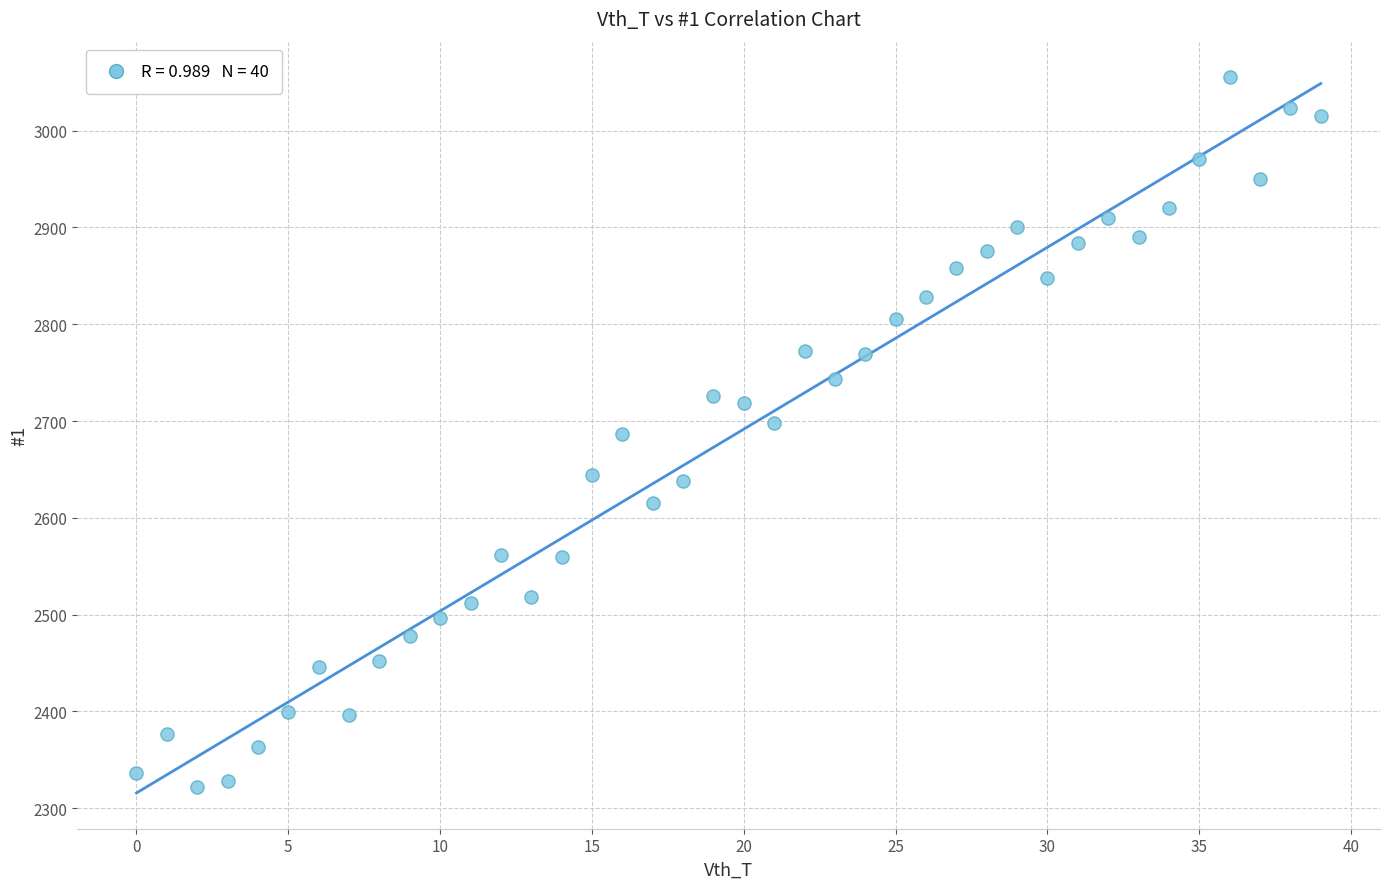

What is the range of Y values (max minus min)?

733